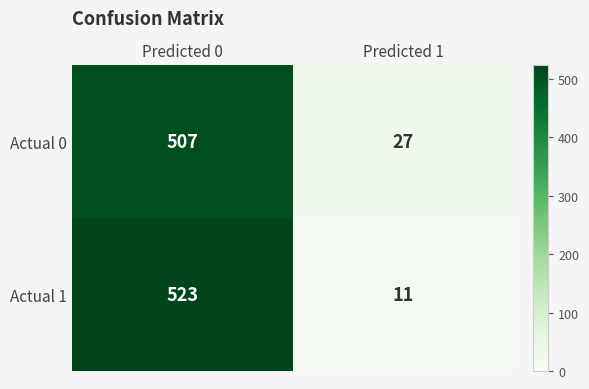

What value does the Actual 1 series have at Predicted 1?

11